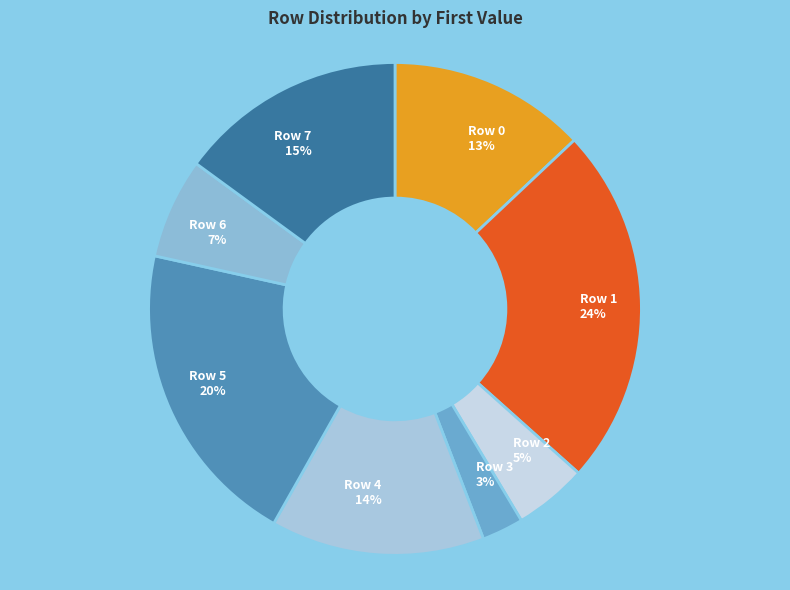

Which slice is the largest?

Row 1